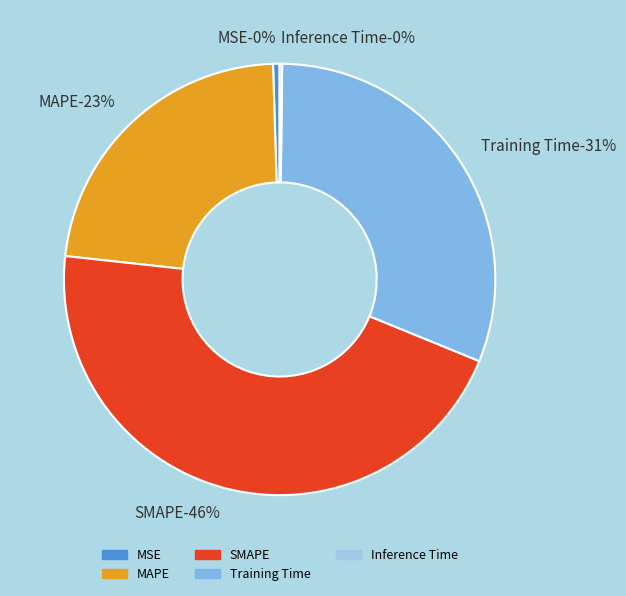

Which slice is the largest?

SMAPE